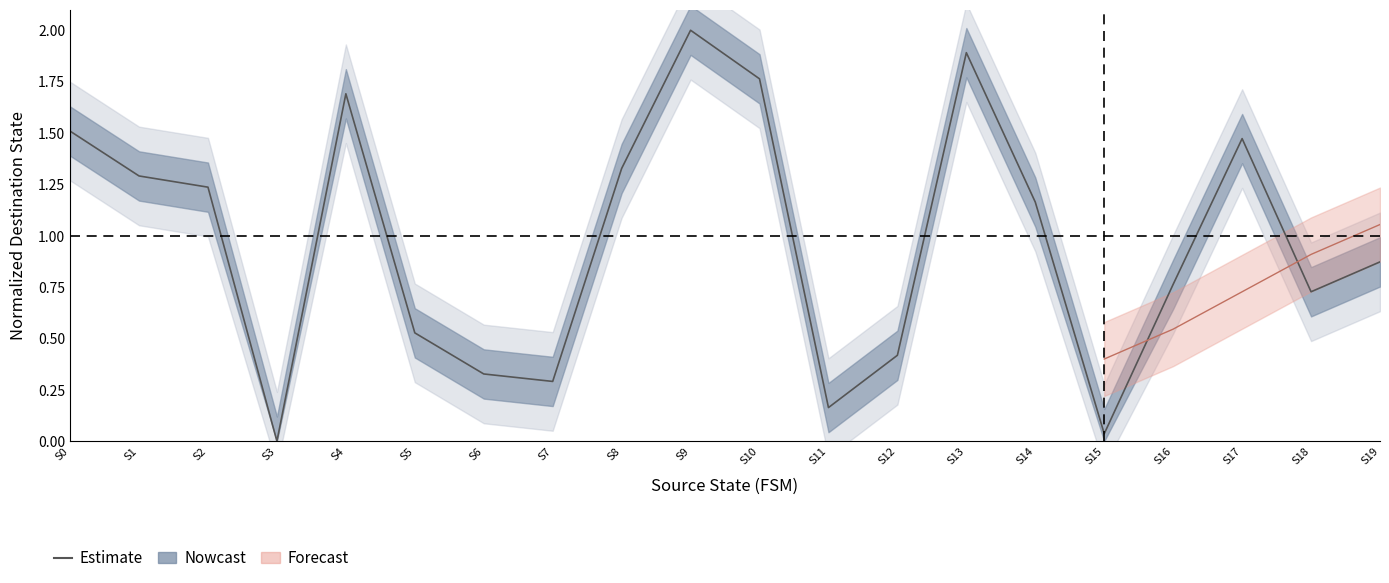

What is the difference between the maximum and second lowest values?

2.0